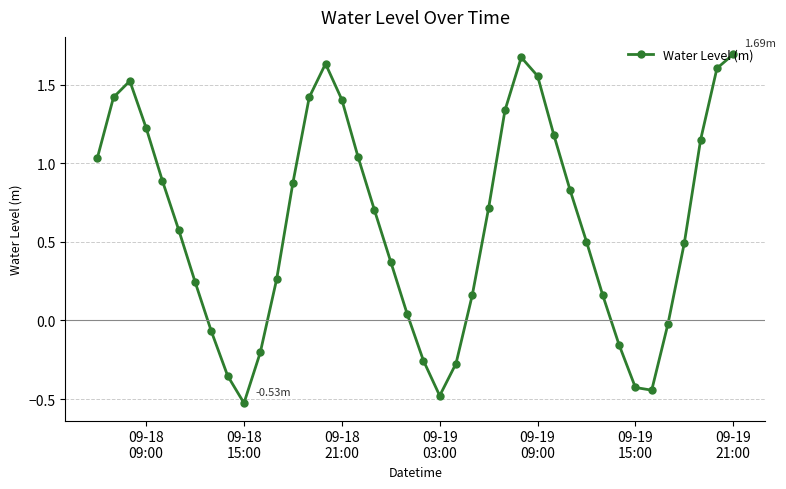

What is the difference between the maximum and second lowest values?

2.2